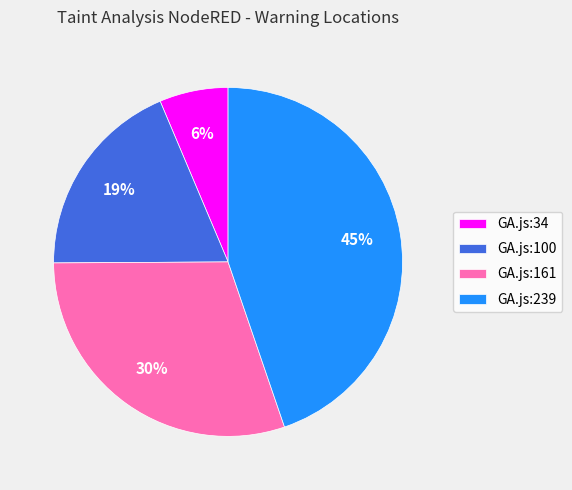

To the nearest percent, what portion does GA.js:100 represent?

19%